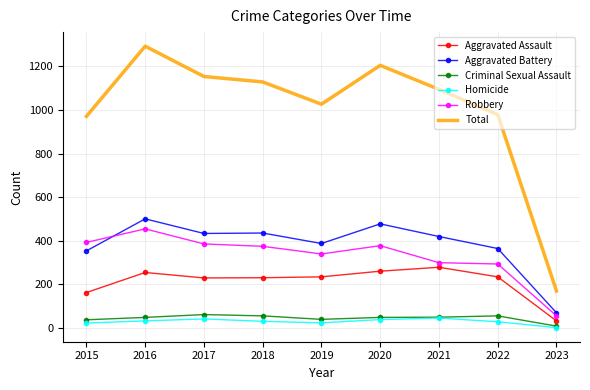

The value of Aggravated Assault at 2017 is 345. True or false?

False